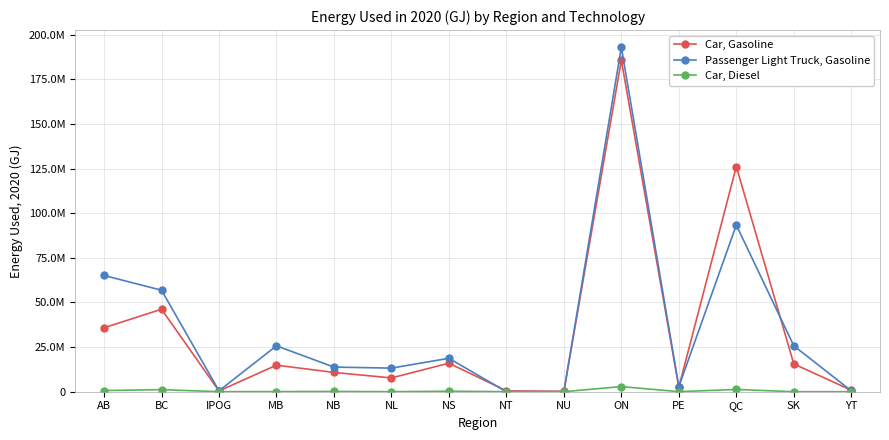

Is this an area chart (filled region under the line)?

No